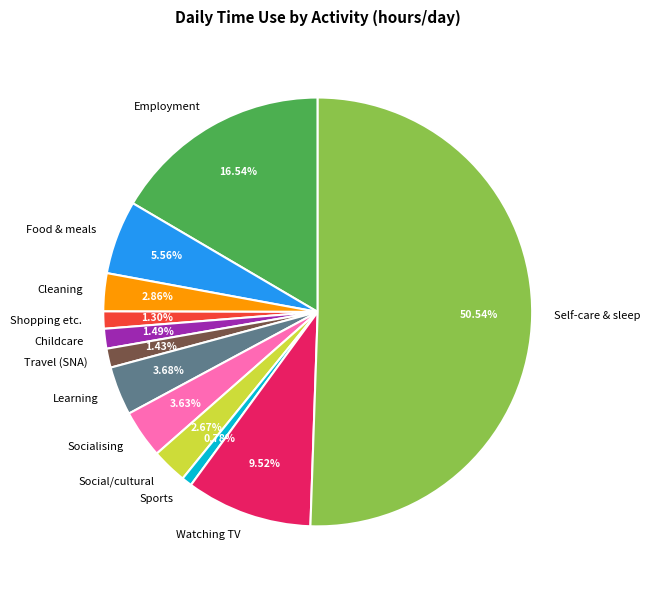

What is the largest slice in the pie chart?

Self-care & sleep